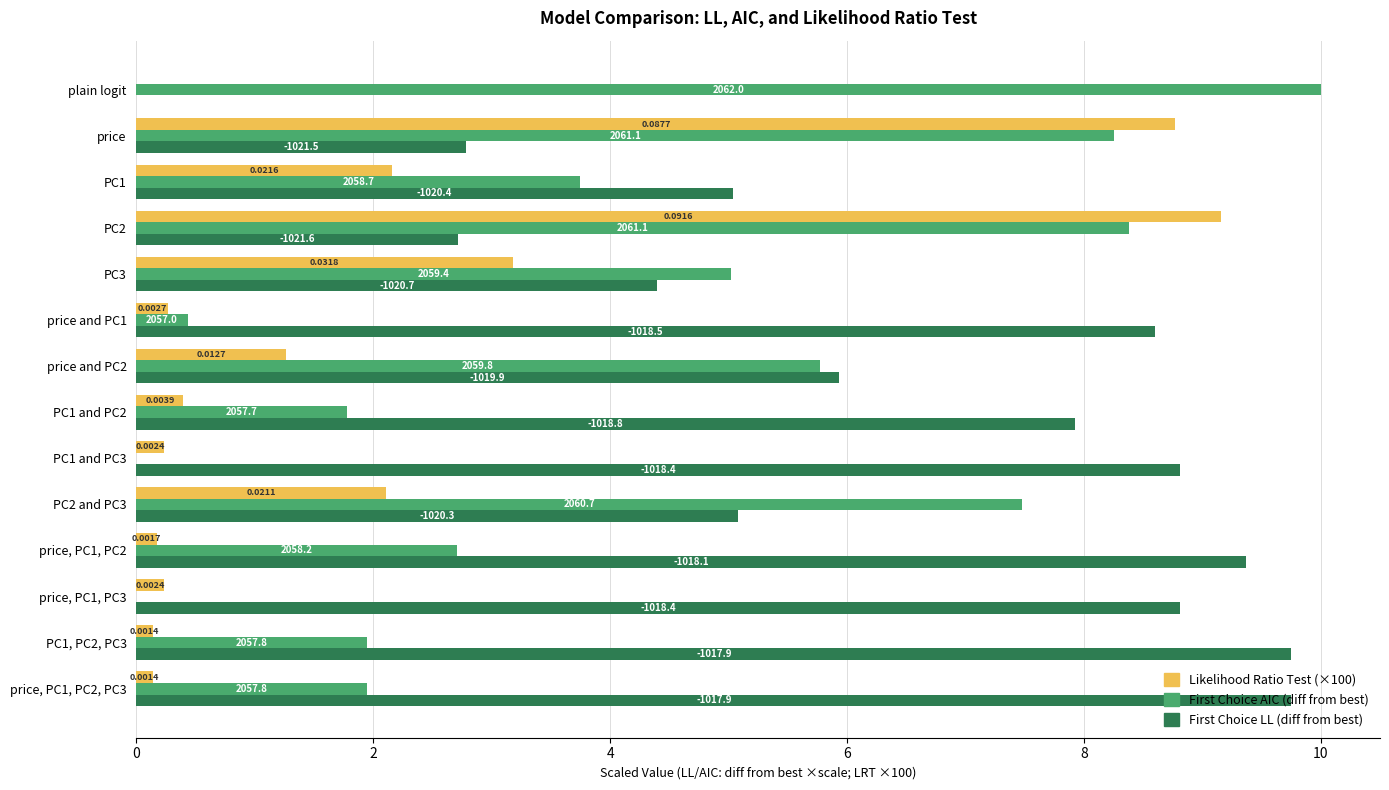

Reading left to right, what are all the values shown in this chart?

First Choice LL (diff from best): 0.0	2.8	5.0	2.7	4.4	8.6	5.9	7.9	8.8	5.1	9.4	8.8	9.8	9.8
First Choice AIC (diff from best): 10.0	8.3	3.7	8.4	5.0	0.4	5.8	1.8	0.0	7.5	2.7	0.0	1.9	1.9
Likelihood Ratio Test (×100): 0.0	8.8	2.2	9.2	3.2	0.3	1.3	0.4	0.2	2.1	0.2	0.2	0.1	0.1